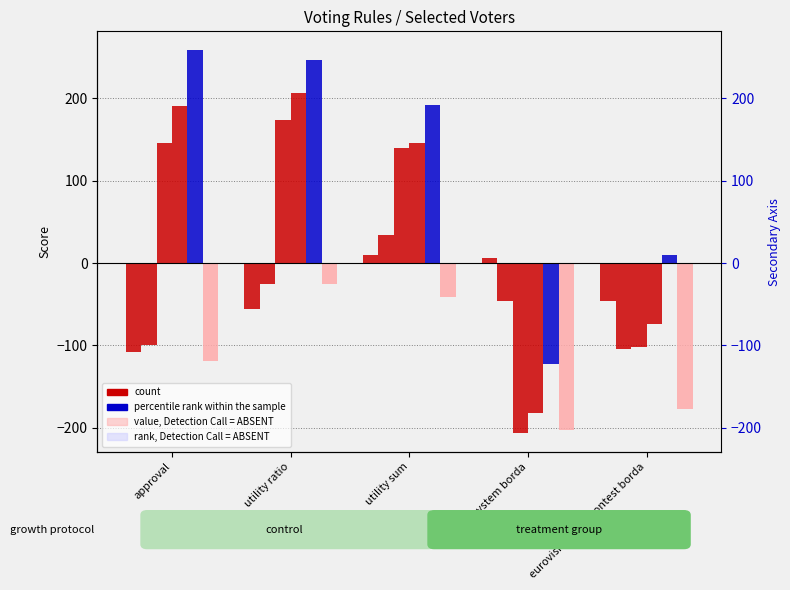

Reading left to right, list all the values displayed in this chart.

voter1: approval=-108	utility ratio=-56	utility sum=10	dowdall system borda=6	eurovision song contest borda=-46
voter2: approval=-100	utility ratio=-26	utility sum=34	dowdall system borda=-46	eurovision song contest borda=-104
voter3: approval=146	utility ratio=174	utility sum=140	dowdall system borda=-206	eurovision song contest borda=-102
voter4: approval=190	utility ratio=206	utility sum=146	dowdall system borda=-182	eurovision song contest borda=-74
voter6: approval=258	utility ratio=246	utility sum=192	dowdall system borda=-122	eurovision song contest borda=10
voter7: approval=-119	utility ratio=-25	utility sum=-41	dowdall system borda=-203	eurovision song contest borda=-177